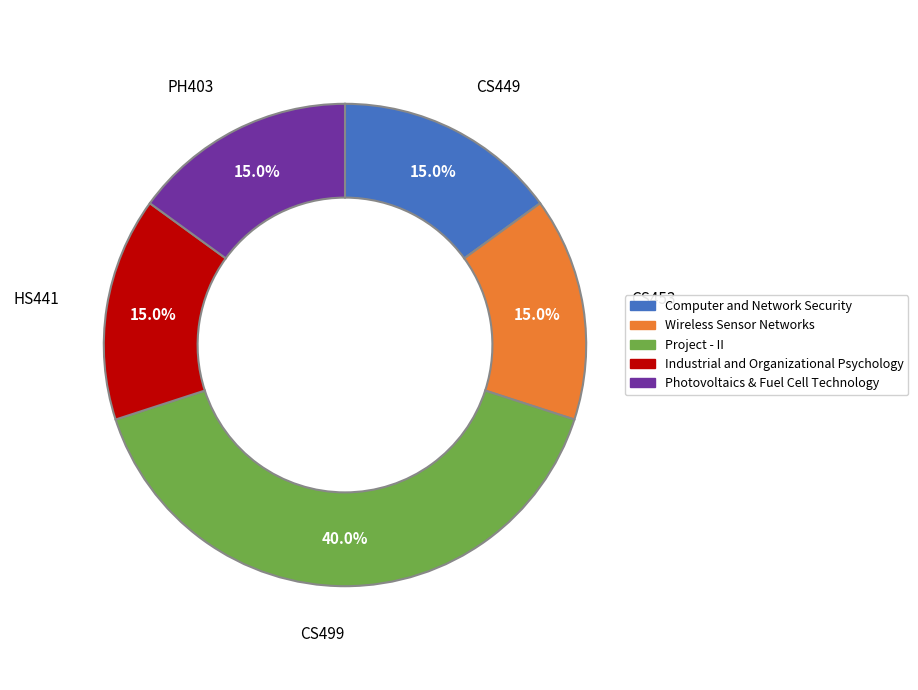

Between Project - II and Photovoltaics & Fuel Cell Technology, which is larger?

Project - II